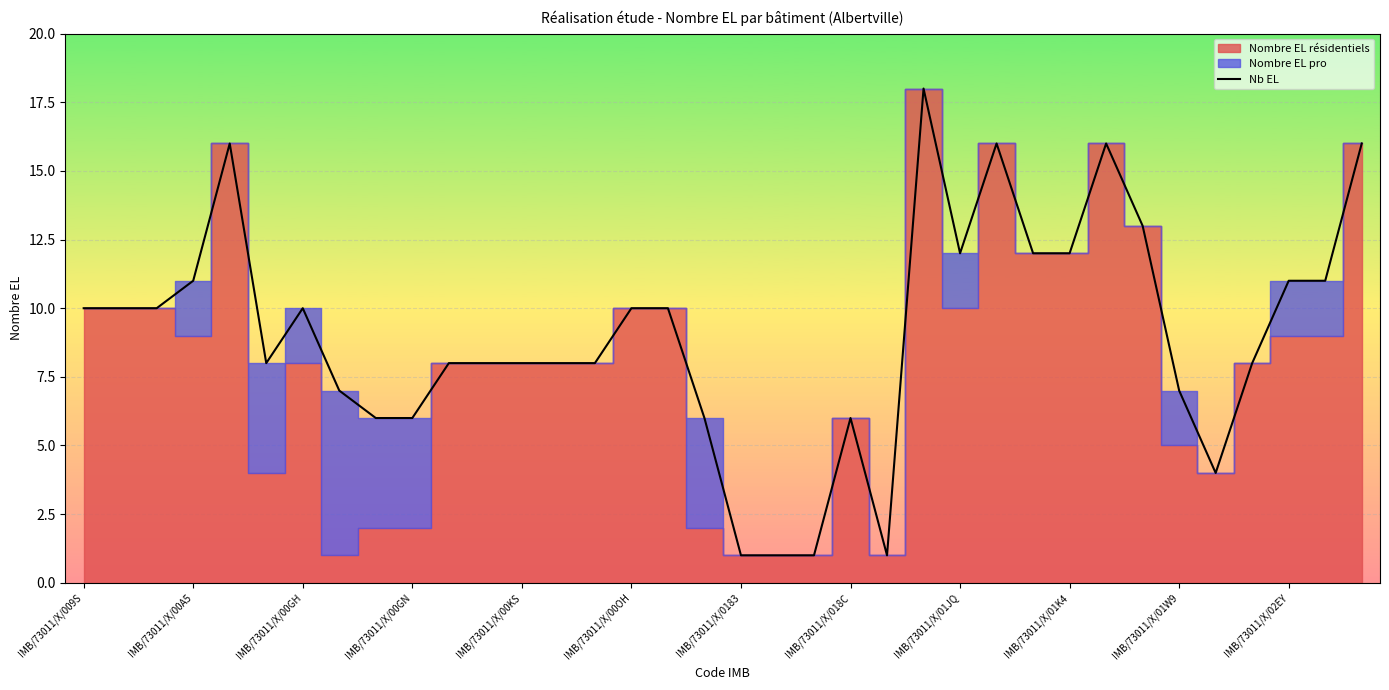

The value of Nb EL at IMB/73011/X/00KS is 5. True or false?

False